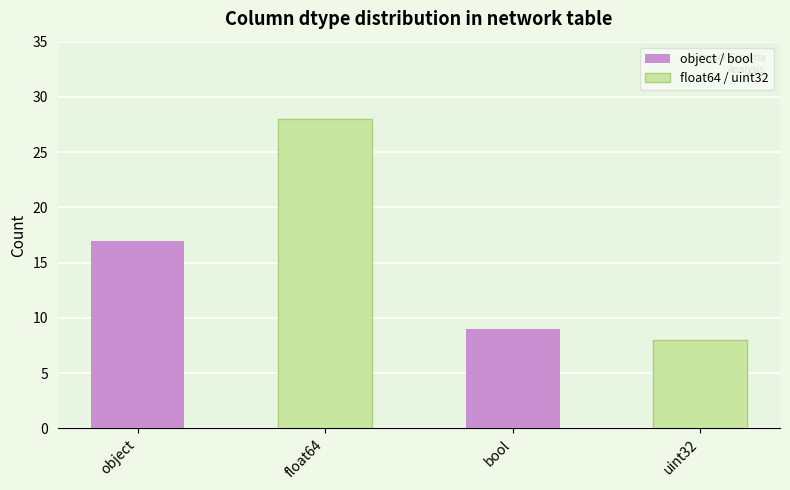

What is the smallest value displayed?

8